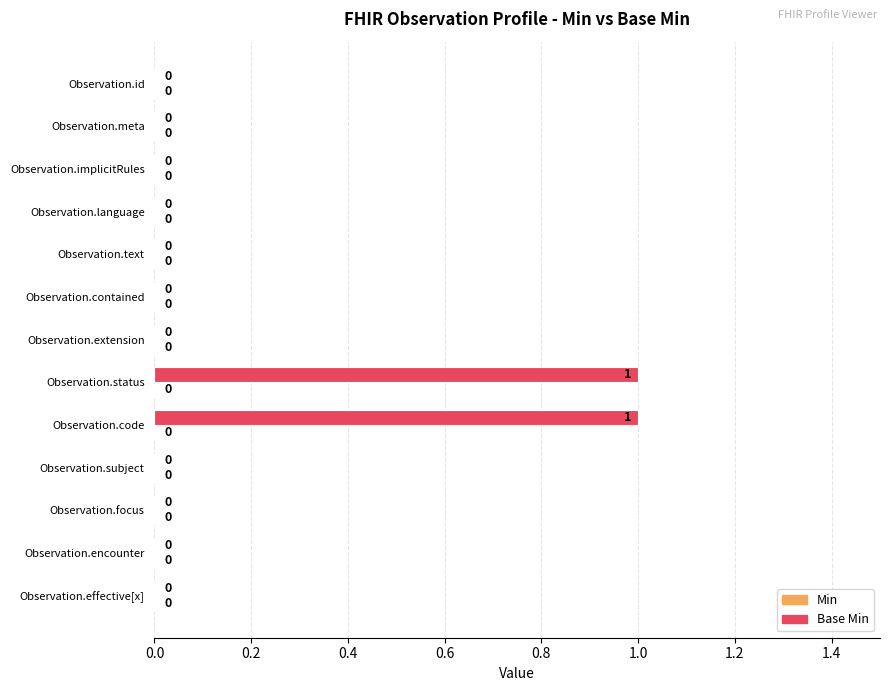

Are the bars horizontal?

Yes